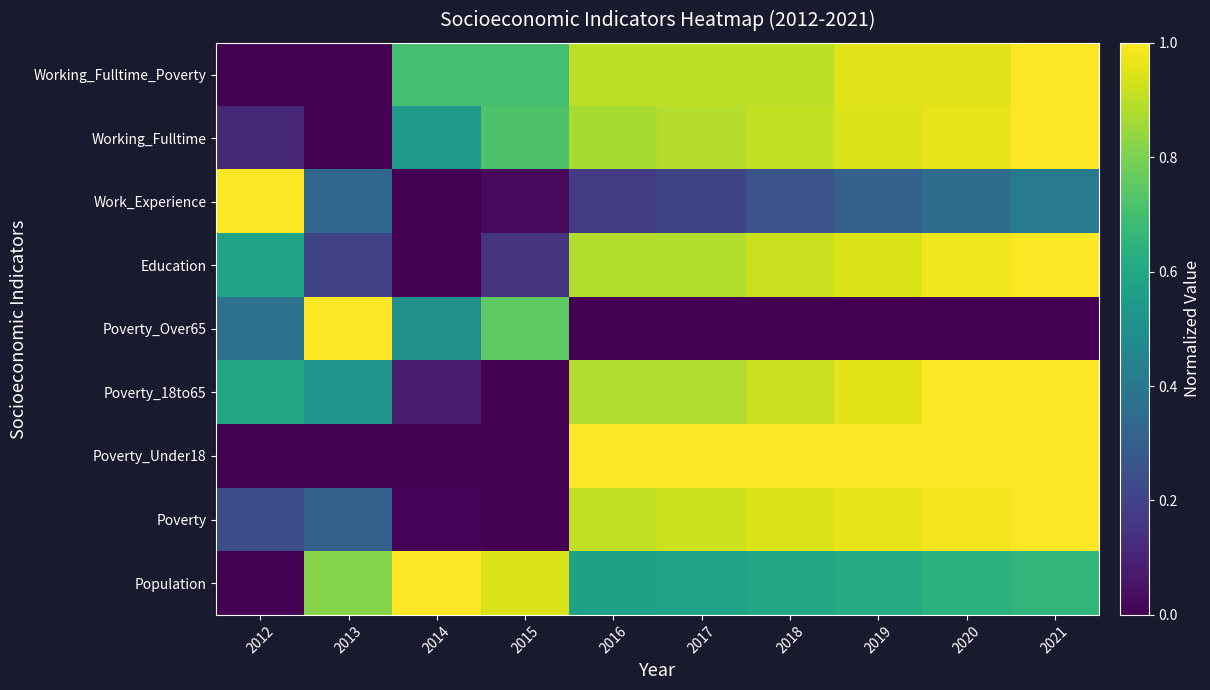

At 2019, list the series in order from largest to smallest.

Poverty_Under18, Poverty, Poverty_18to65, Working_Fulltime_Poverty, Working_Fulltime, Education, Population, Work_Experience, Poverty_Over65